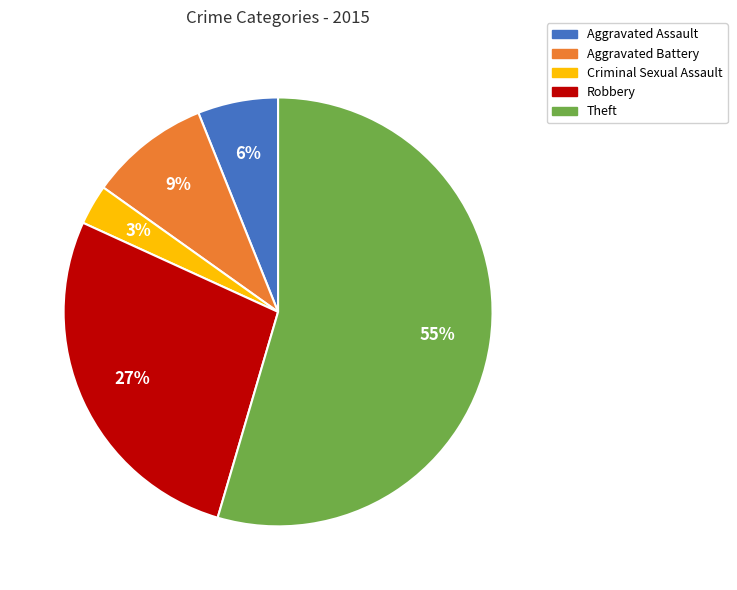

The Theft slice represents 40% of the pie. True or false?

False